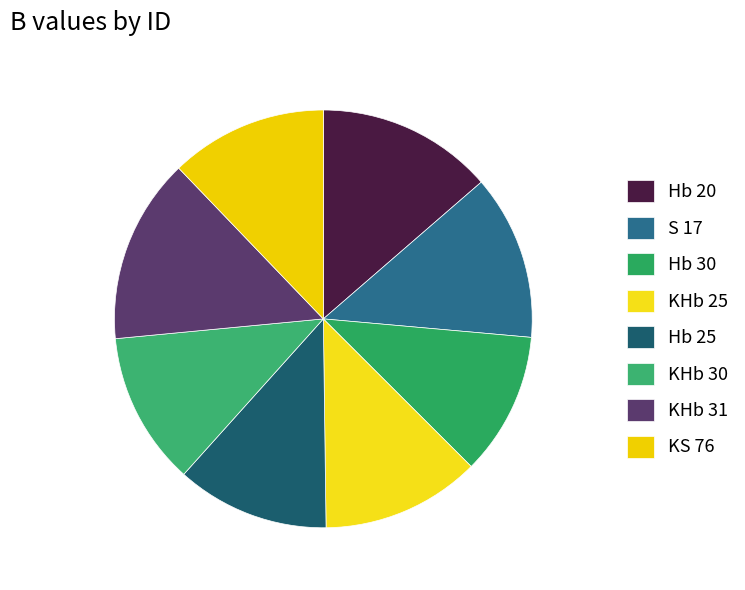

What is the largest slice in the pie chart?

KHb 31